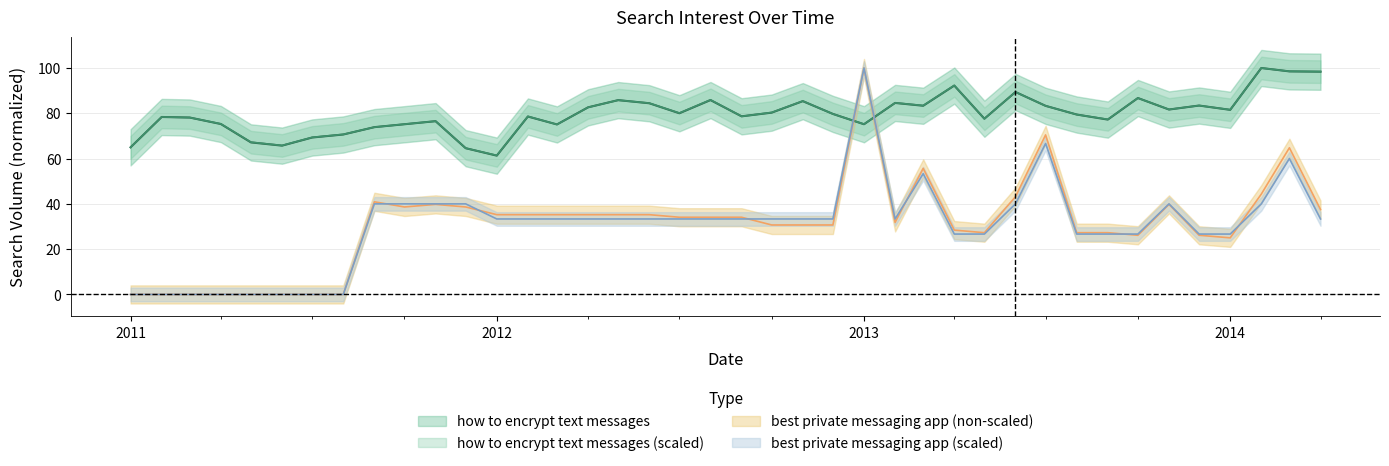

What is the value of the best private messaging app (scaled) point at the 18th from the left?

33.3